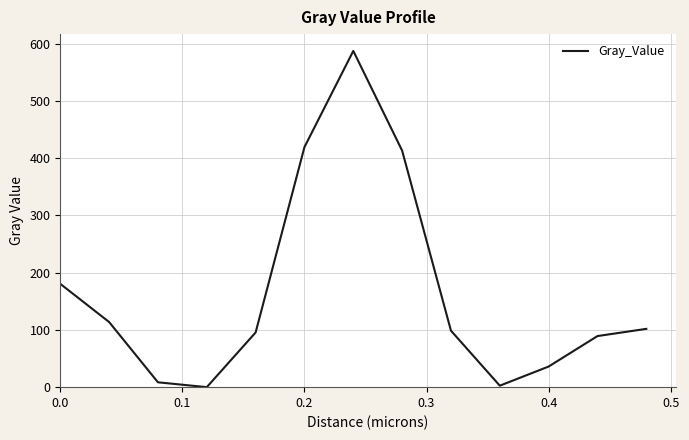

How many values are below 98?

6